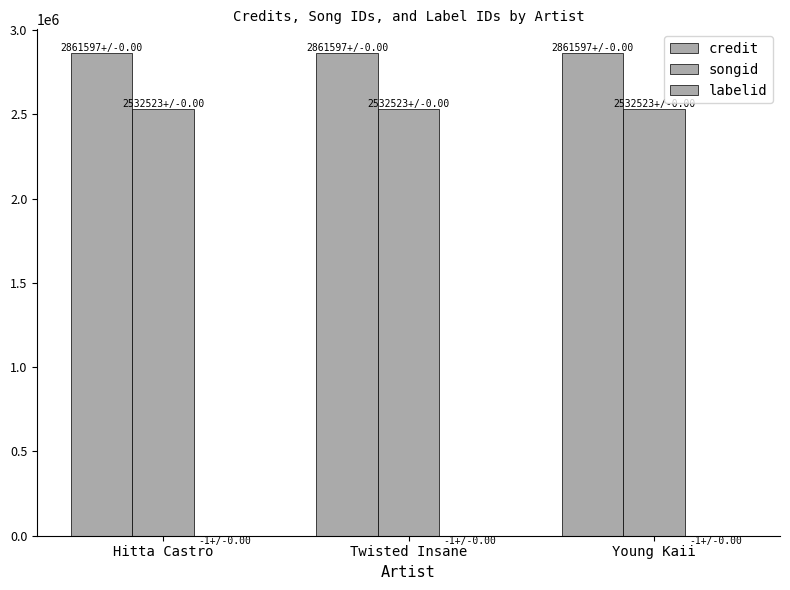

Which series has the largest total across all categories?

credit